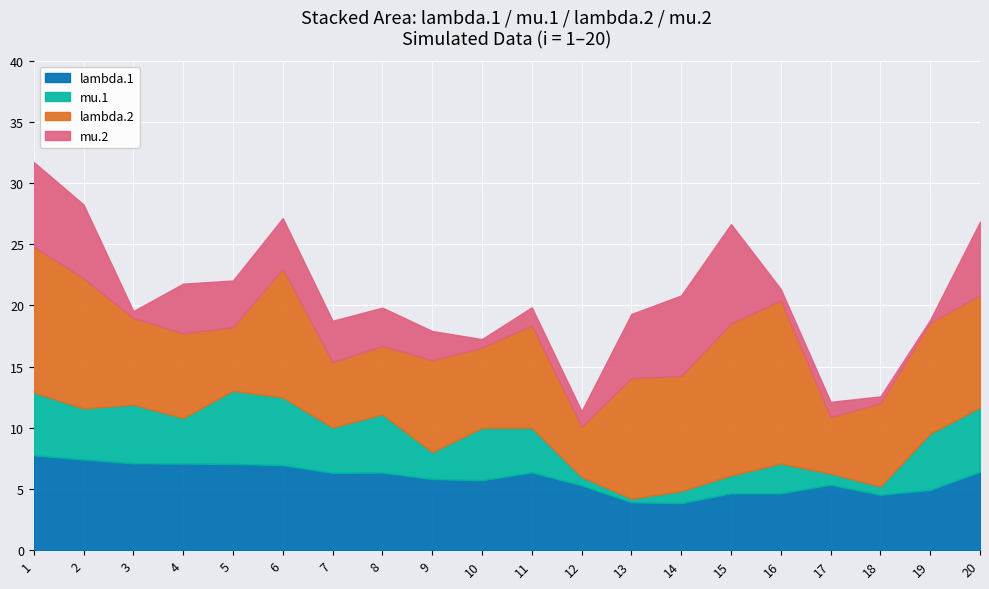

True or false: mu.2 and lambda.2 intersect in this chart.

False